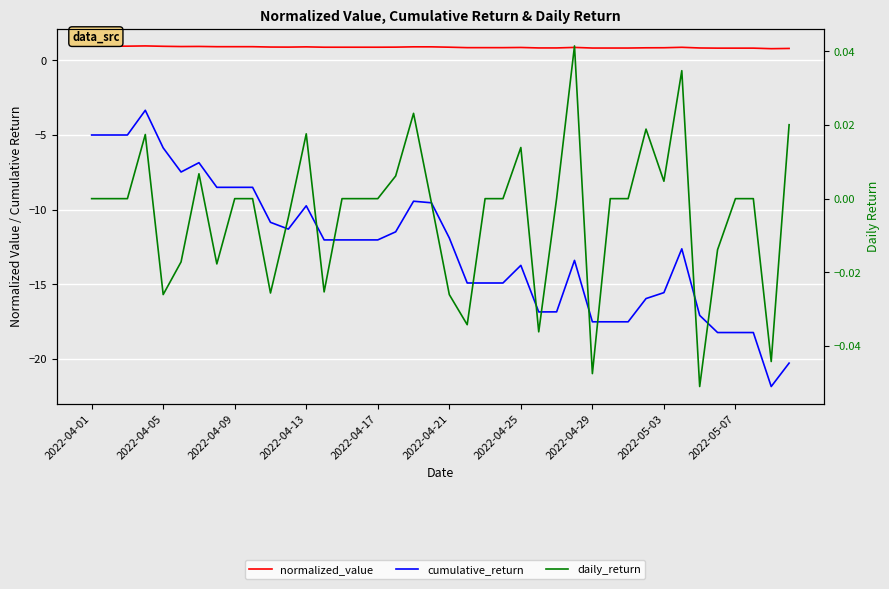

True or false: cumulative_return and daily_return intersect in this chart.

False